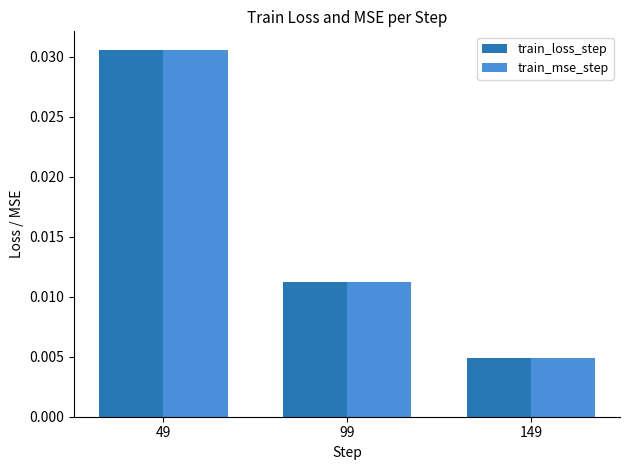

What are all the series names shown in the legend?

train_loss_step, train_mse_step